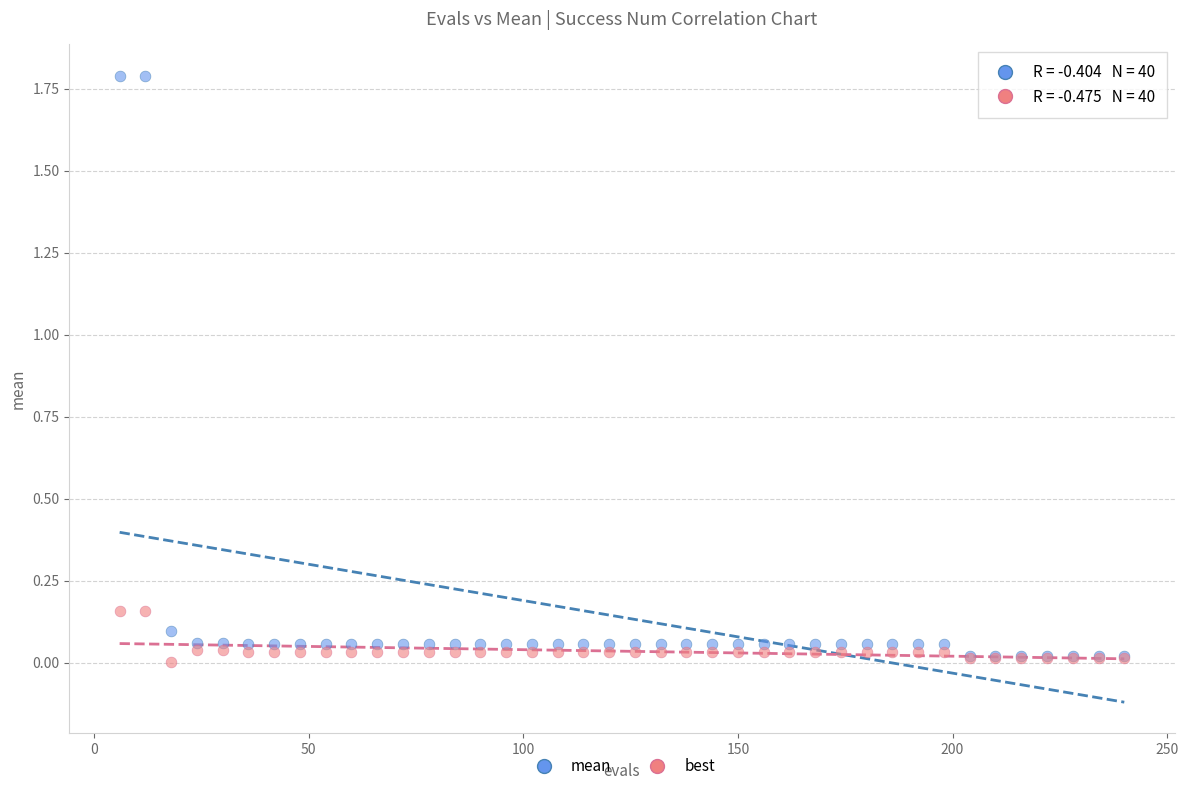

What are all the series names shown in the legend?

mean, best